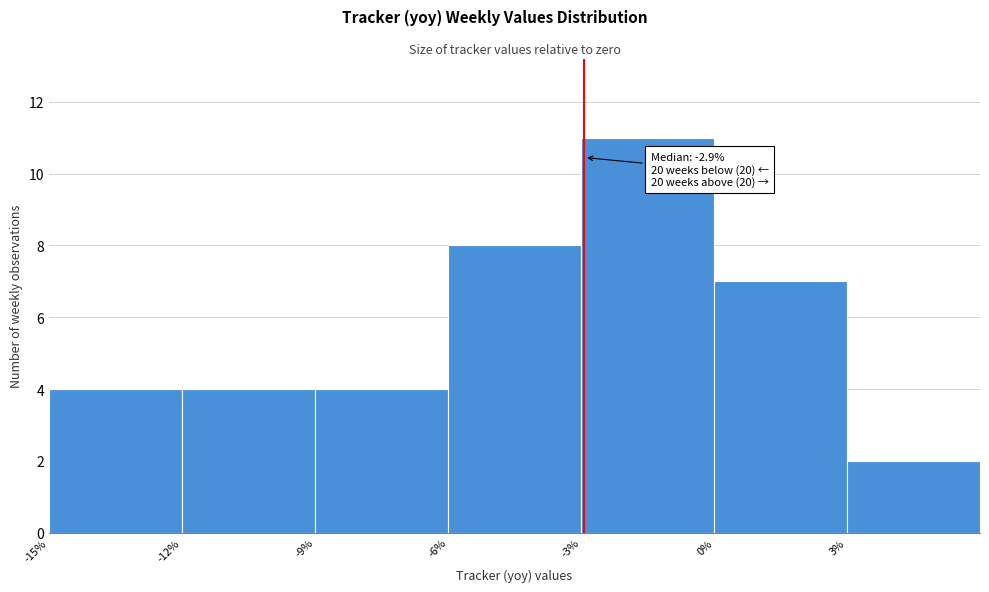

Which range on the x-axis has the tallest bar?

-3 to 0